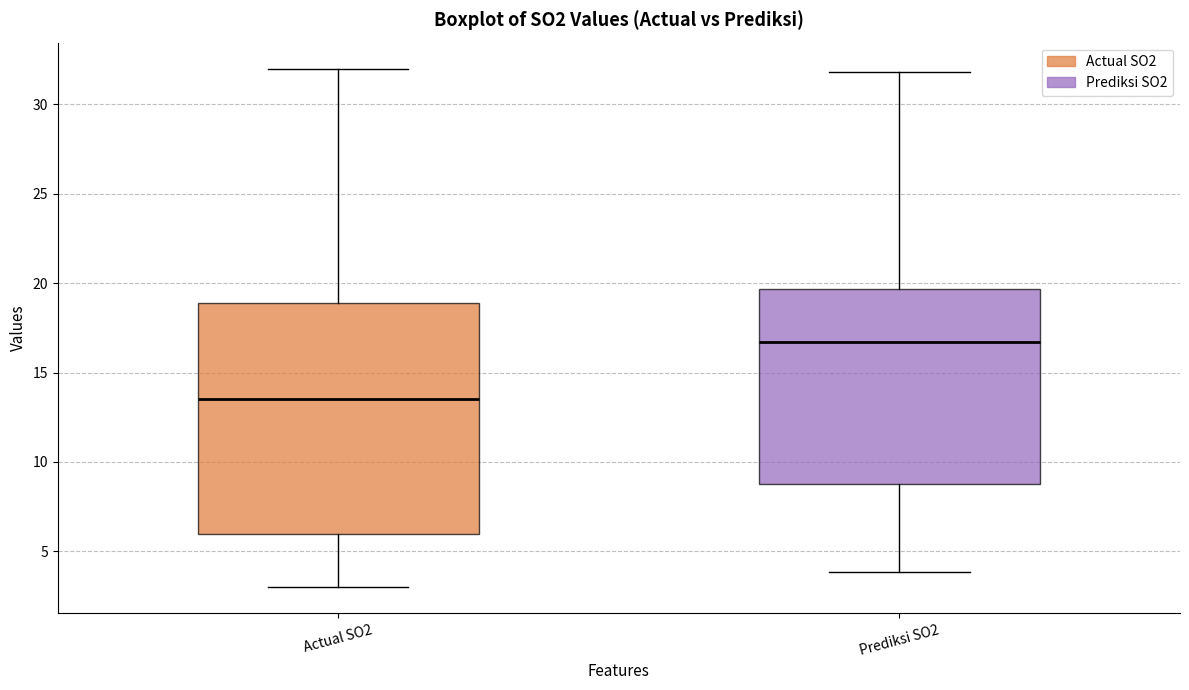

Which box is the tallest, from its lower edge to its upper edge?

Actual SO2